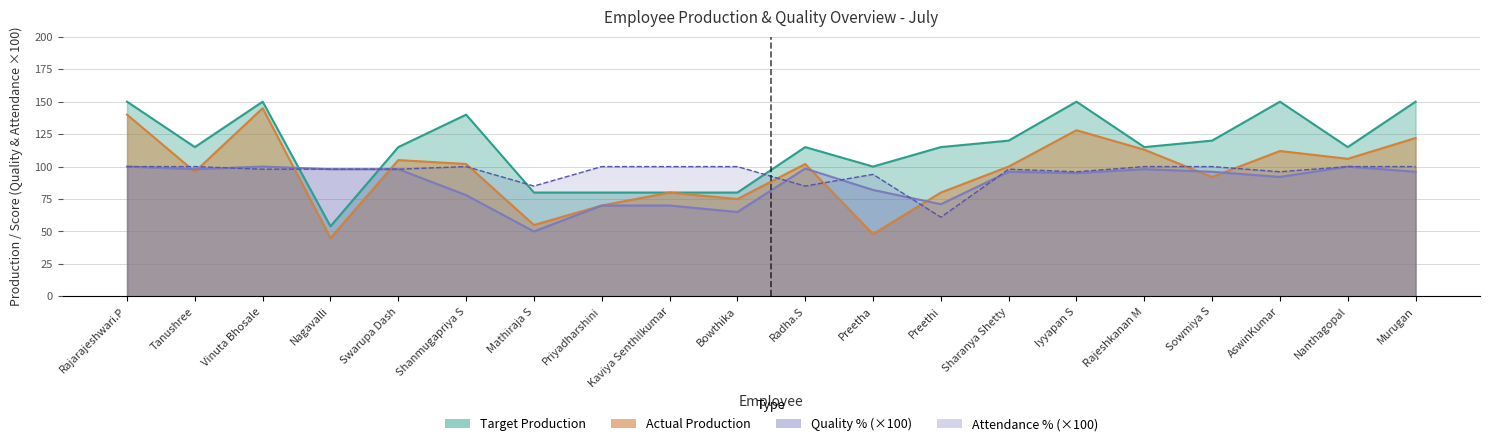

Between Sharanya Shetty and Preethi, which is larger?

Sharanya Shetty